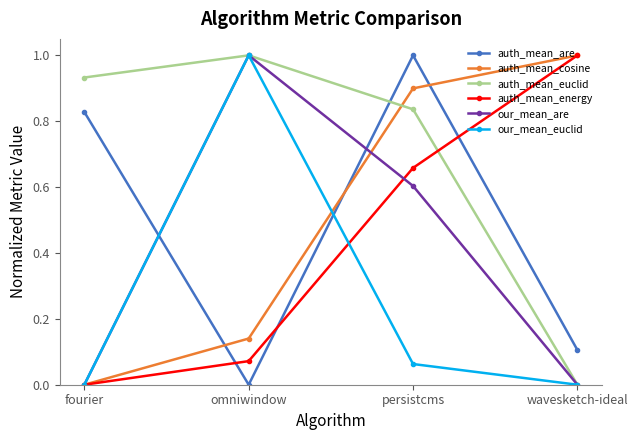

Is the value of auth_mean_euclid at wavesketch-ideal greater than the value of our_mean_are at omniwindow?

No